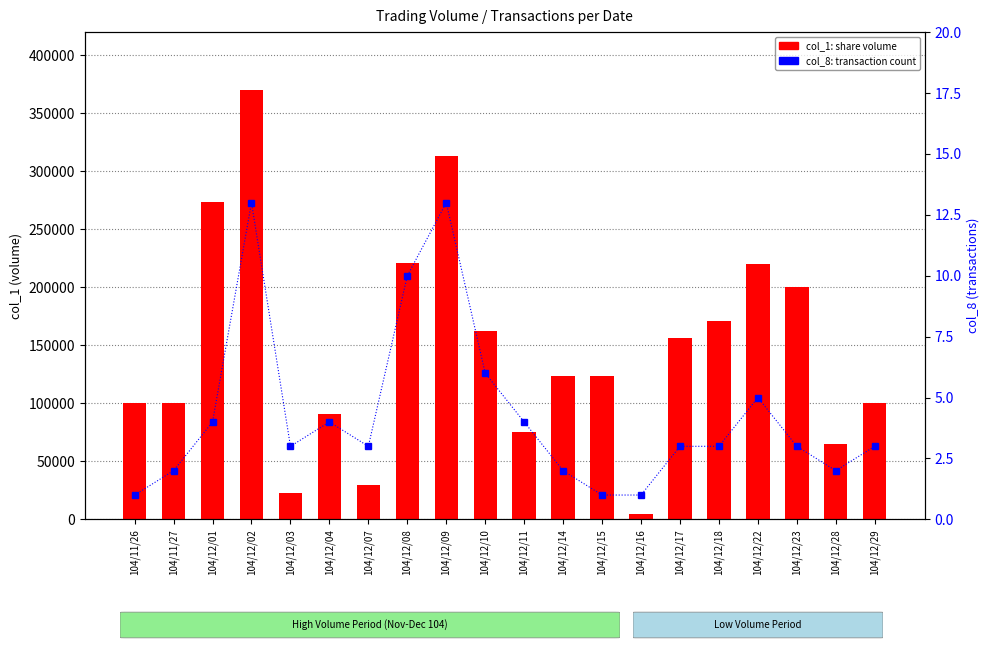

Reading left to right, extract all data points from this chart.

col_1: 104/11/26=100000	104/11/27=100000	104/12/01=274000	104/12/02=370000	104/12/03=23000	104/12/04=91000	104/12/07=30000	104/12/08=221000	104/12/09=313000	104/12/10=162000	104/12/11=75000	104/12/14=124000	104/12/15=124000	104/12/16=5000	104/12/17=156000	104/12/18=171000	104/12/22=220000	104/12/23=200000	104/12/28=65000	104/12/29=100000
col_8: 104/11/26=1	104/11/27=2	104/12/01=4	104/12/02=13	104/12/03=3	104/12/04=4	104/12/07=3	104/12/08=10	104/12/09=13	104/12/10=6	104/12/11=4	104/12/14=2	104/12/15=1	104/12/16=1	104/12/17=3	104/12/18=3	104/12/22=5	104/12/23=3	104/12/28=2	104/12/29=3